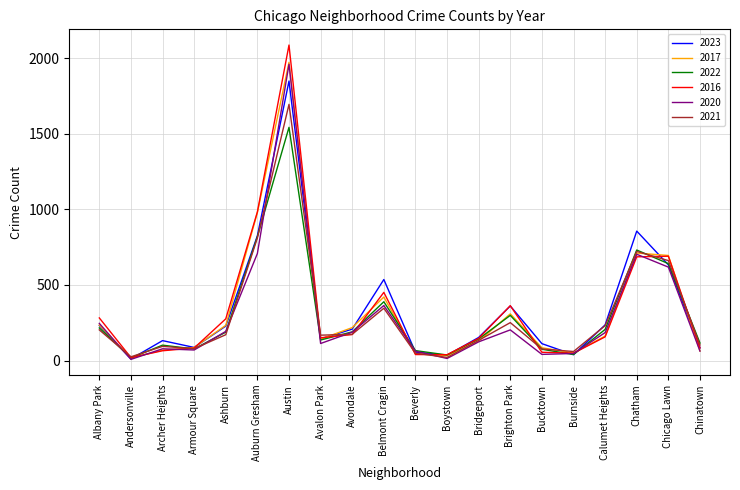

What value does the 2017 series have at Boystown?

33